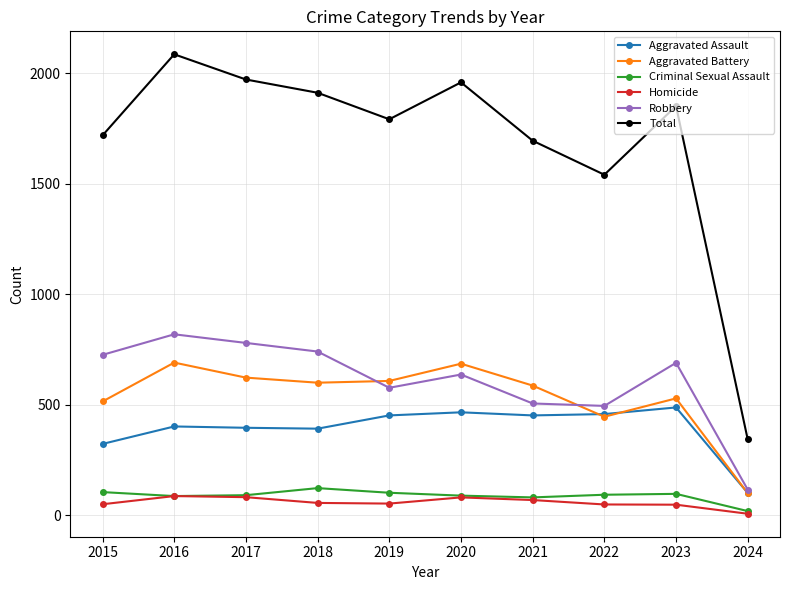

At which label is Robbery closest to 467?

2022